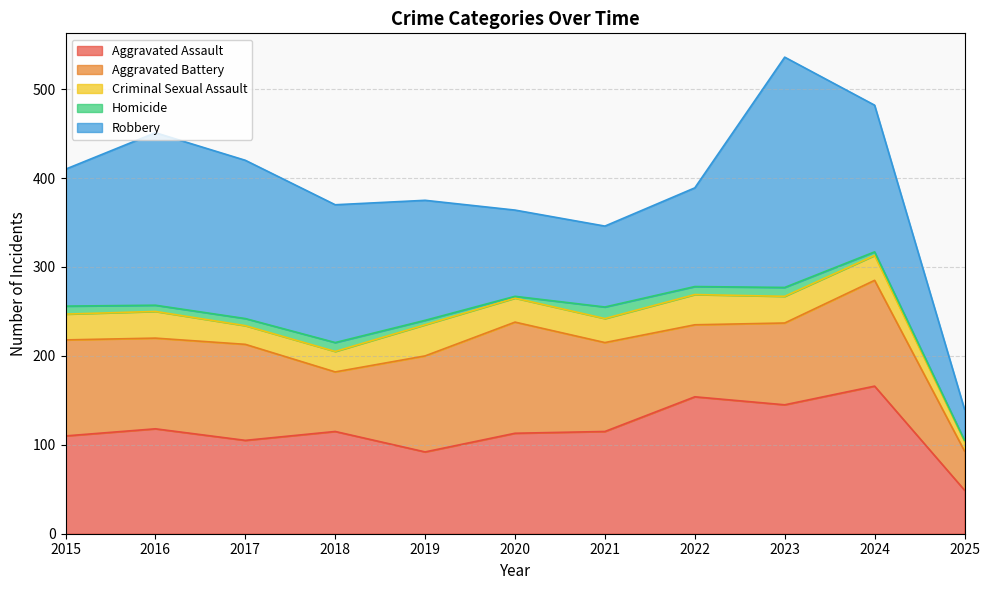

Which series changed the most between 2021 and 2022?

Aggravated Assault